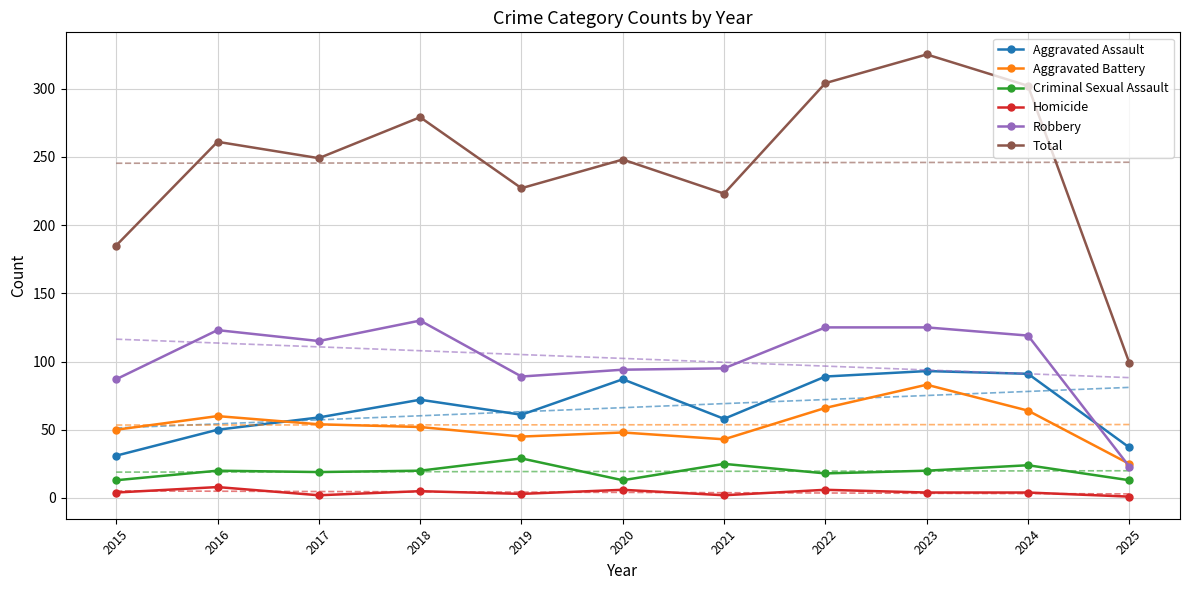

Reading left to right, extract all data points from this chart.

Aggravated Assault: 31	50	59	72	61	87	58	89	93	91	37
Aggravated Battery: 50	60	54	52	45	48	43	66	83	64	25
Criminal Sexual Assault: 13	20	19	20	29	13	25	18	20	24	13
Homicide: 4	8	2	5	3	6	2	6	4	4	1
Robbery: 87	123	115	130	89	94	95	125	125	119	23
Total: 185	261	249	279	227	248	223	304	325	302	99